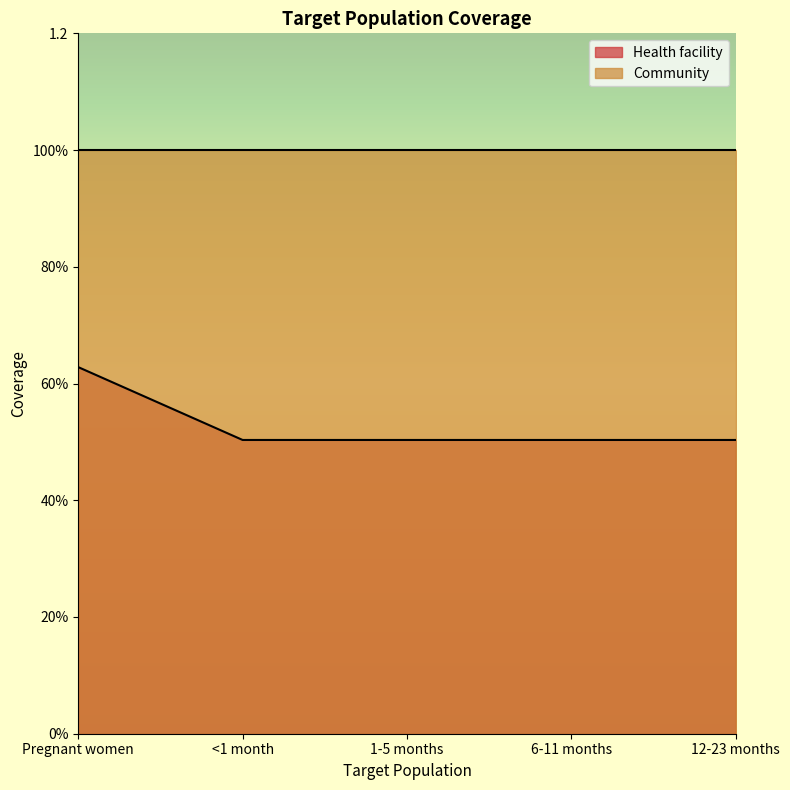

Count the values in the range 0 to 1.

5